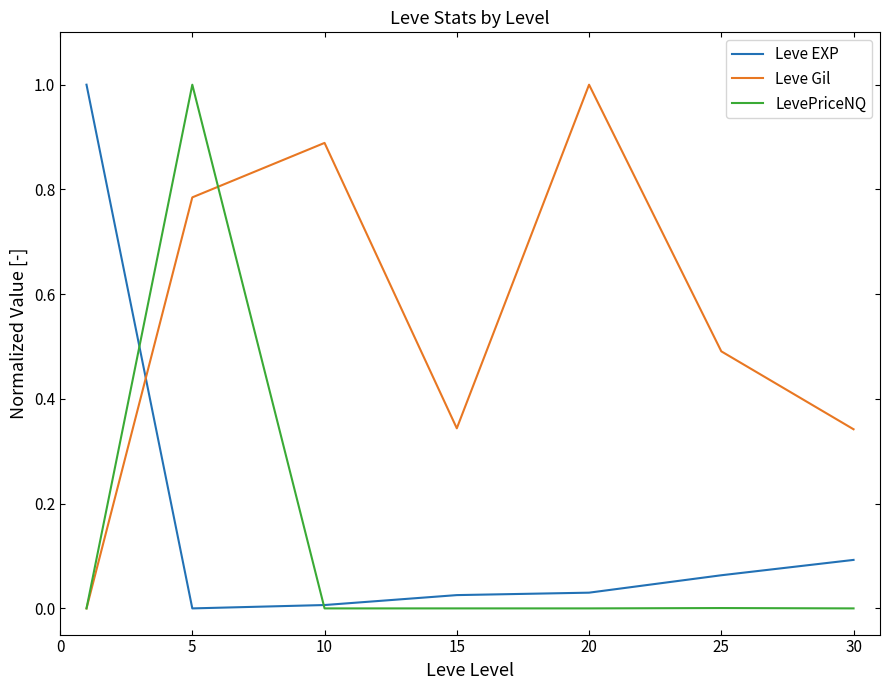

At how many categories does at least one series exceed 0?

7